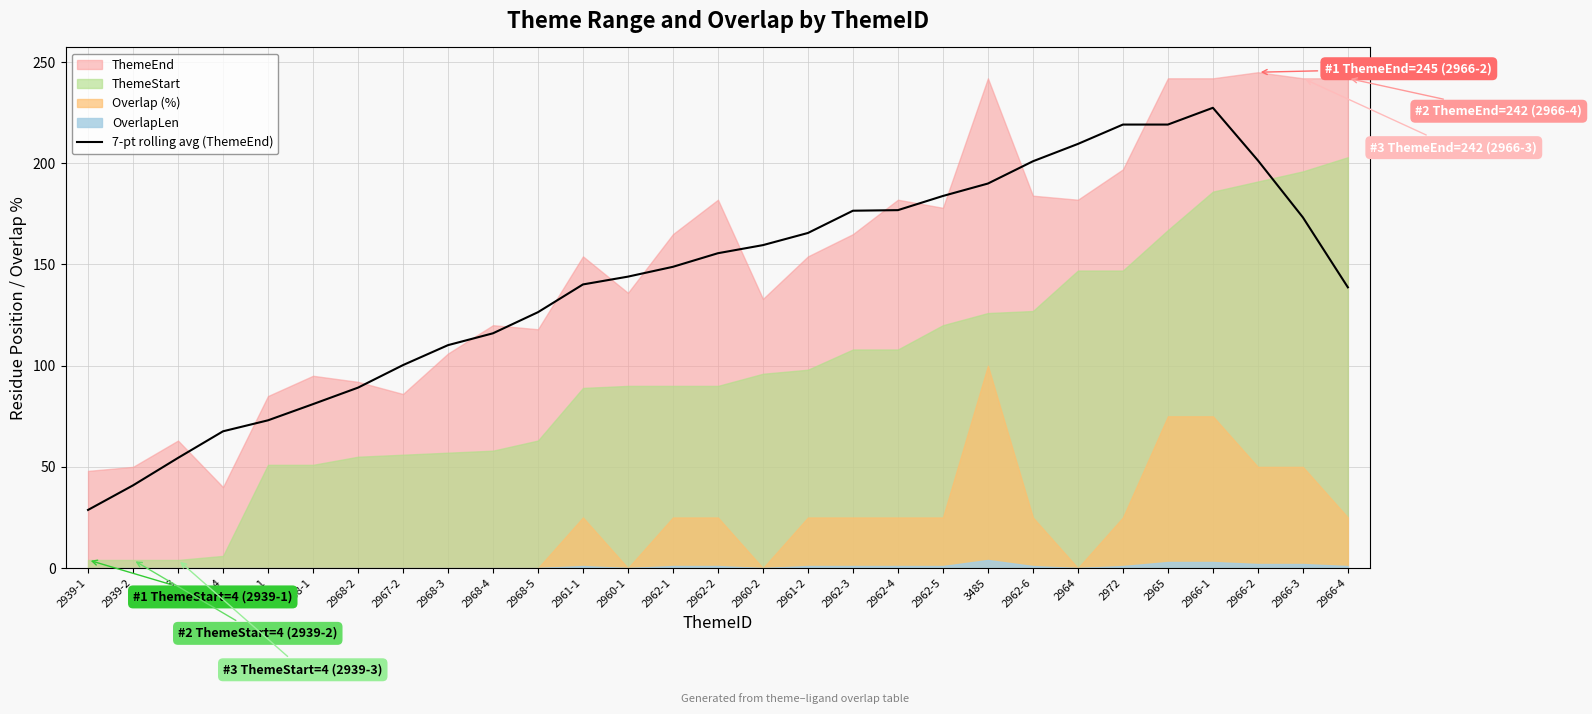

What is the label of the 21st point from the left?

3485